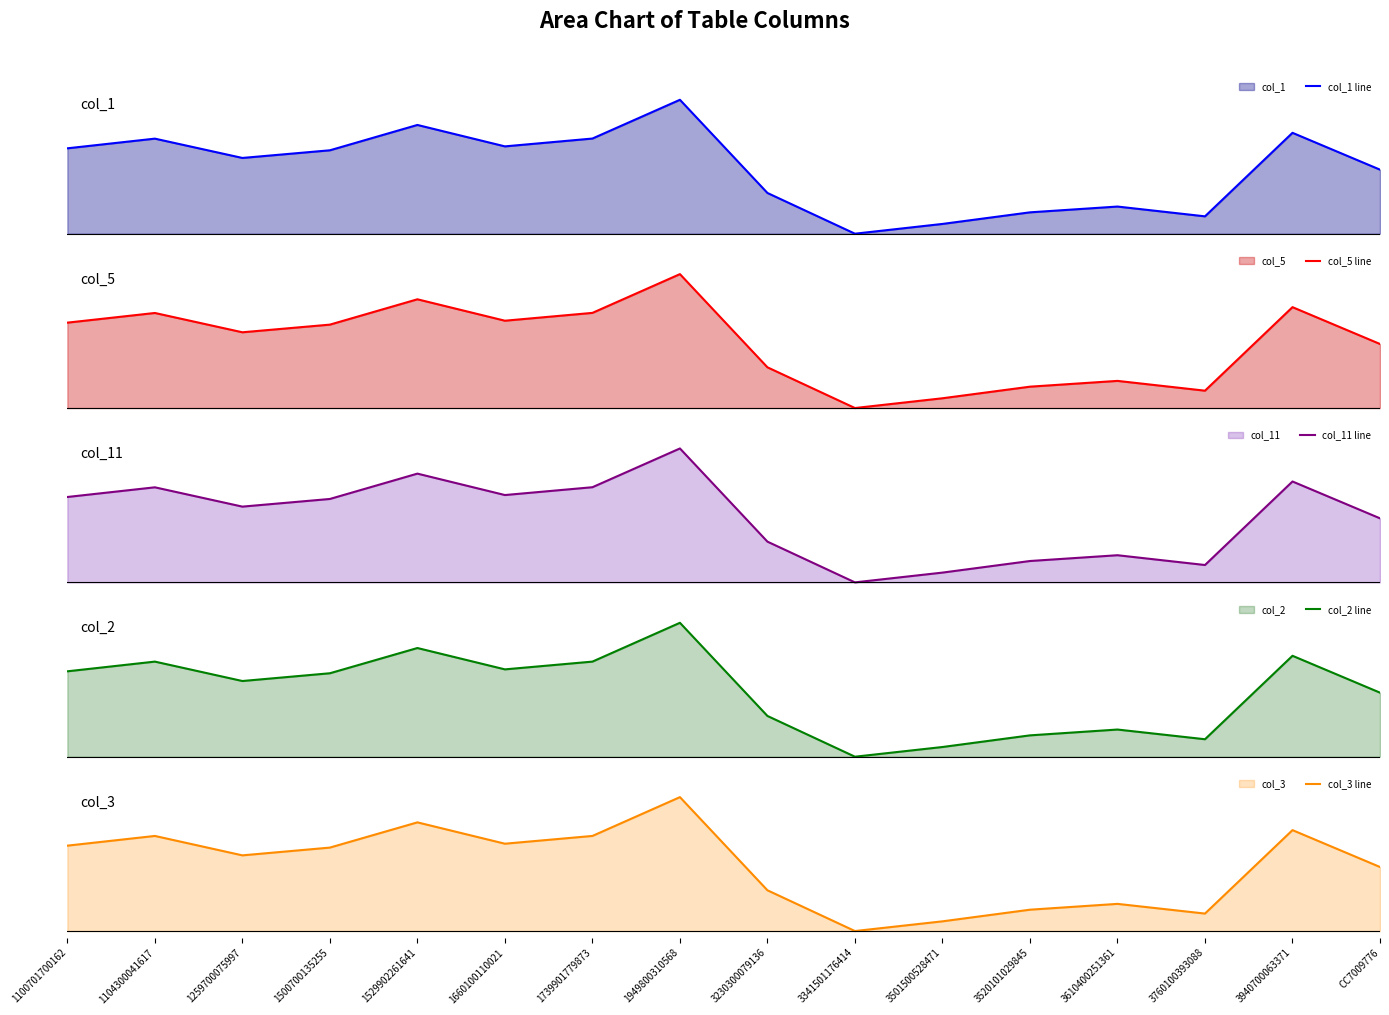

True or false: col_2 line and col_3 line cross at least once.

False